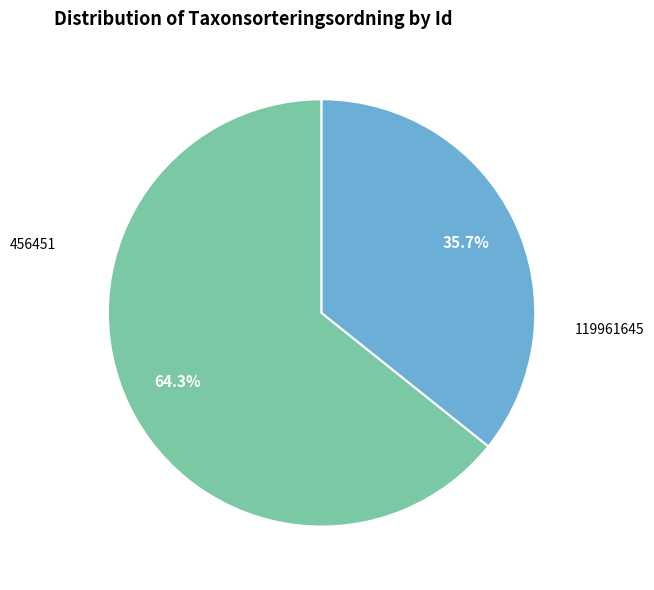

Is there any slice that represents more than half of the pie?

Yes